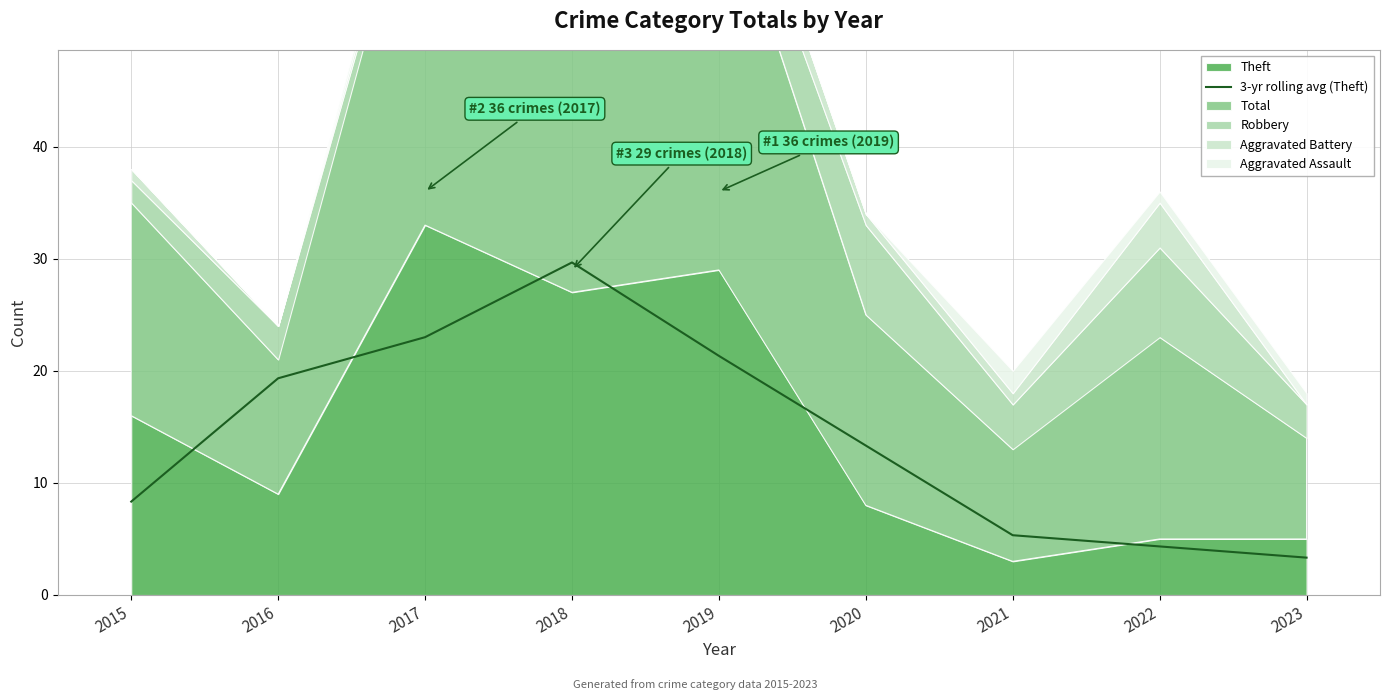

The 3-yr rolling avg (Theft) series shows 29.7 at 2018. True or false?

True